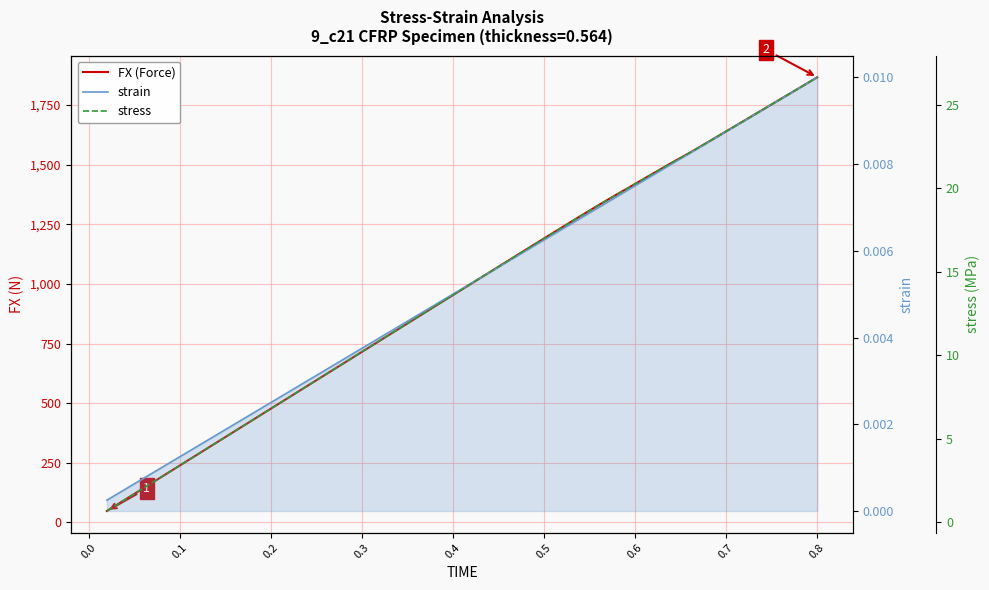

True or false: strain has more than 1 points higher than both neighbors.

False